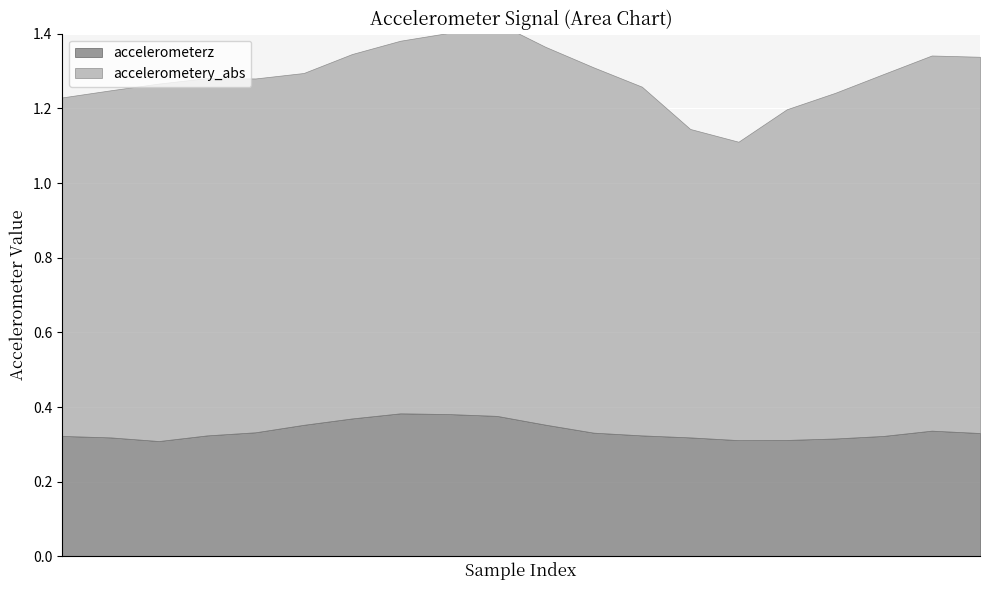

What is the value of the accelerometerz point at the 18th from the left?

0.3